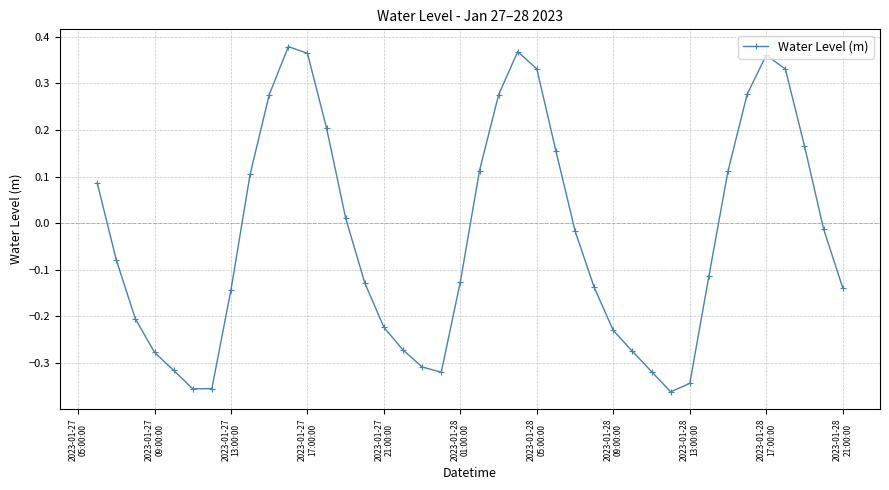

Count the number of values greater than 0.

17